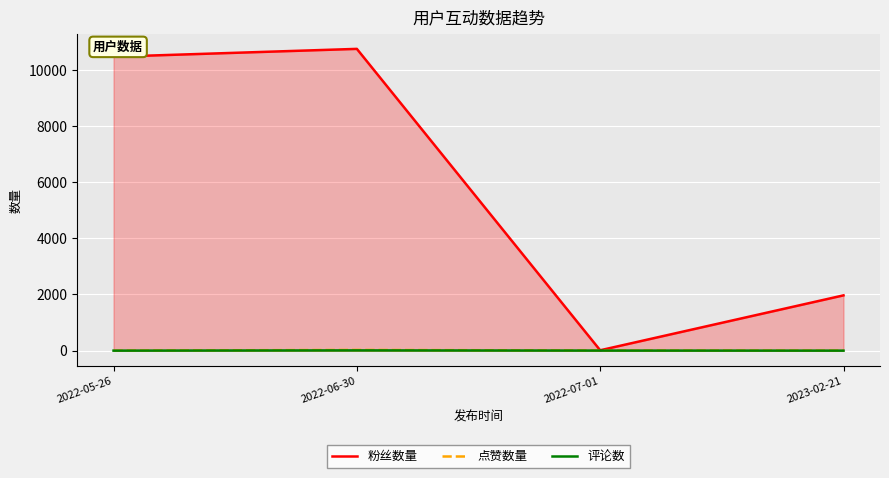

True or false: 评论数 has more than 0 interior local peaks.

True